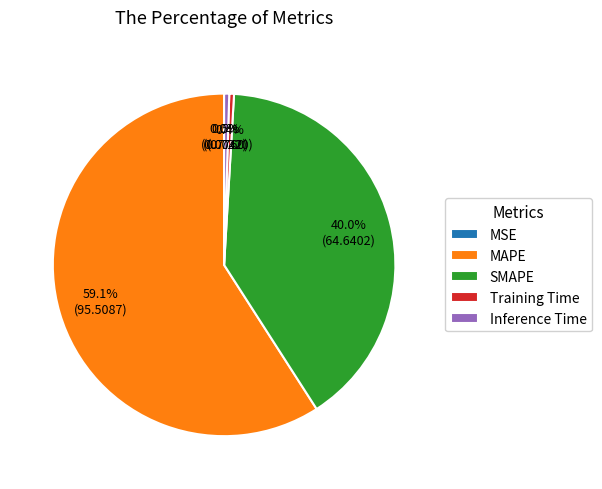

What is the largest slice in the pie chart?

MAPE